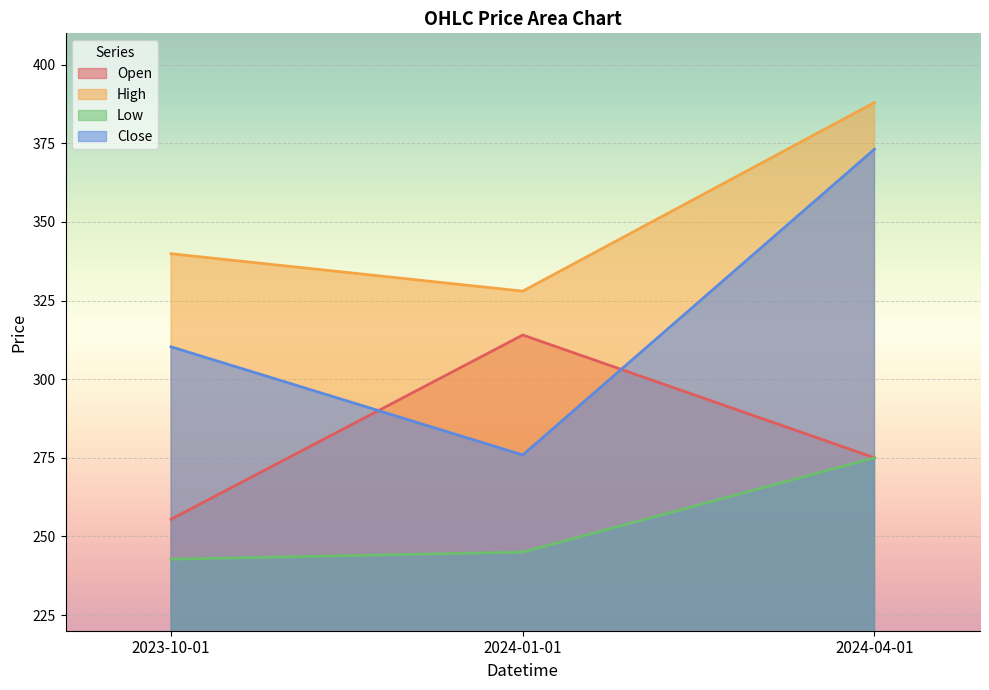

What is the difference between the maximum and minimum values in the Close series?

97.2